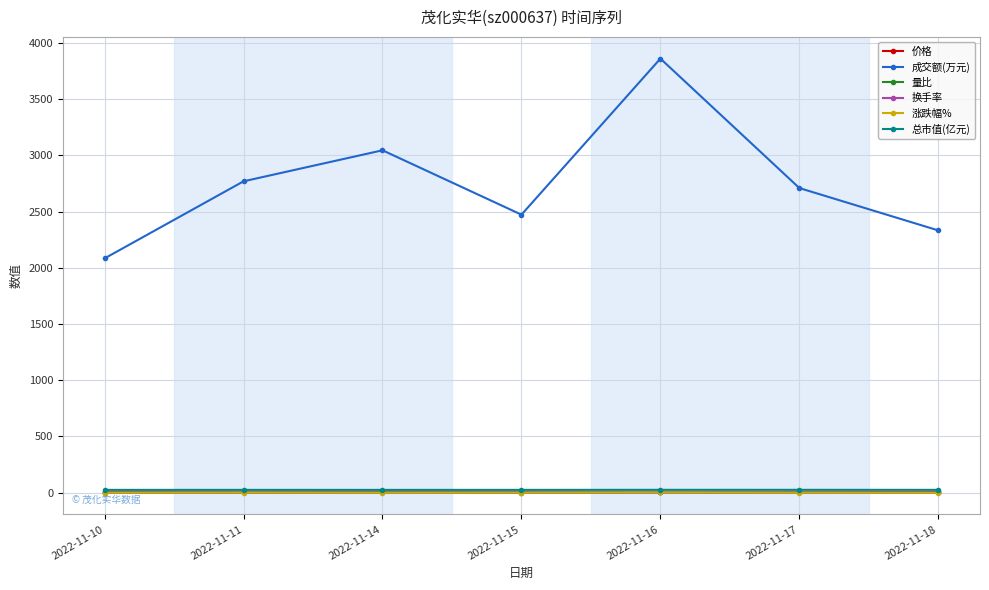

True or false: 量比 and 成交额(万元) intersect in this chart.

False